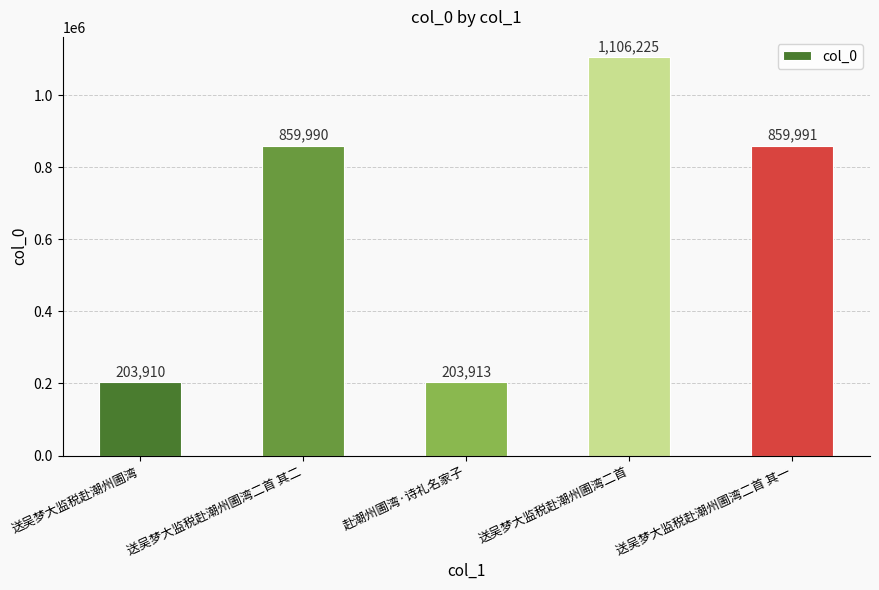

What is the minimum value shown in the chart?

203910